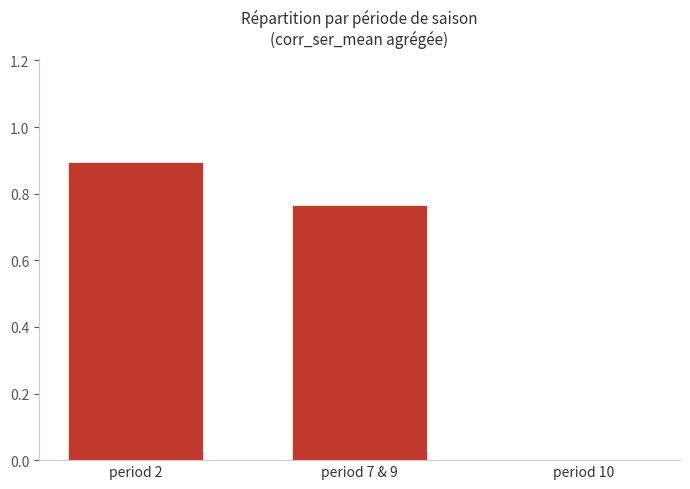

Which category has the highest value across all series?

period 2